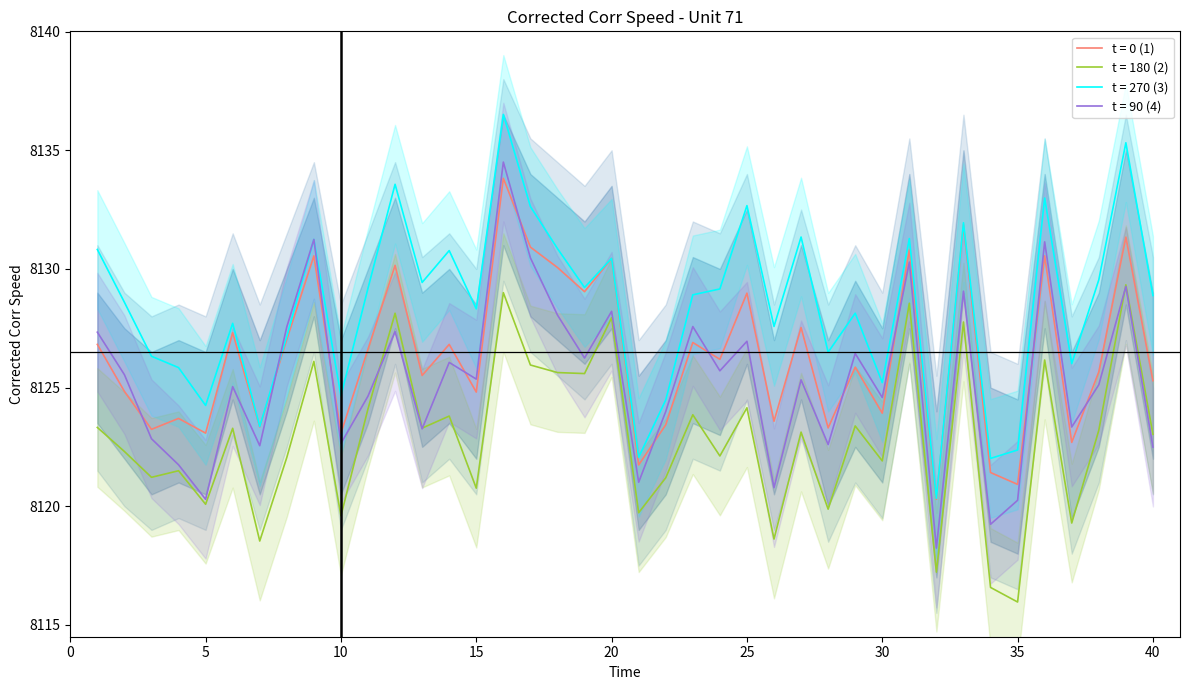

How many data points are less than 8126?

20